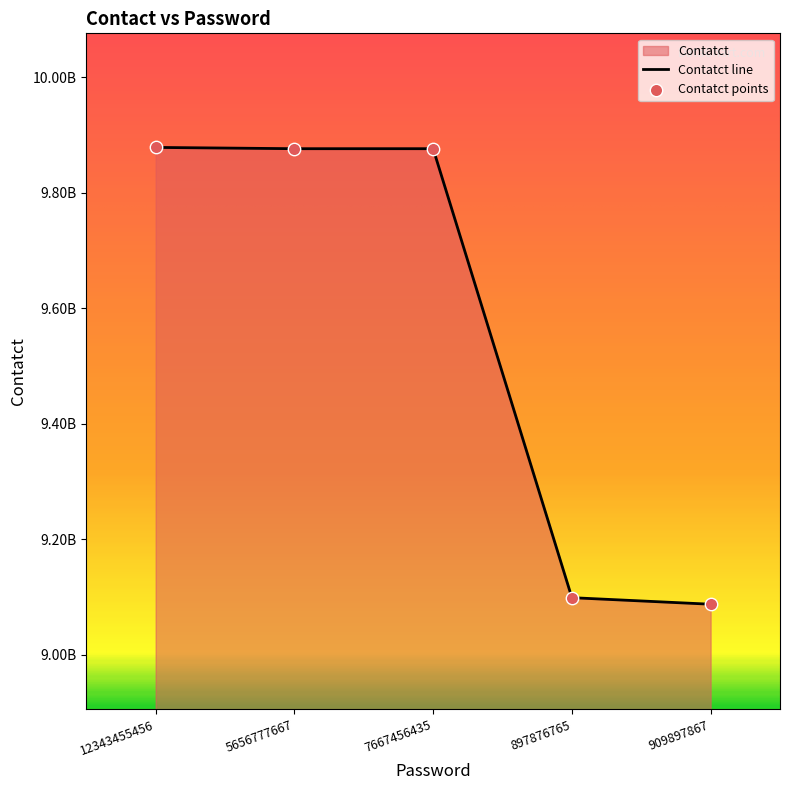

Between 909897867 and 12343455456, which is larger?

12343455456